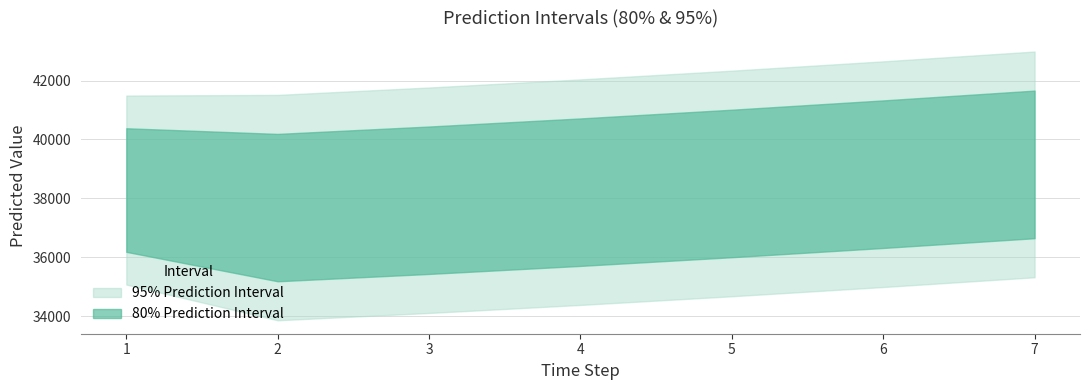

Does the chart display data point markers on the line(s)?

No